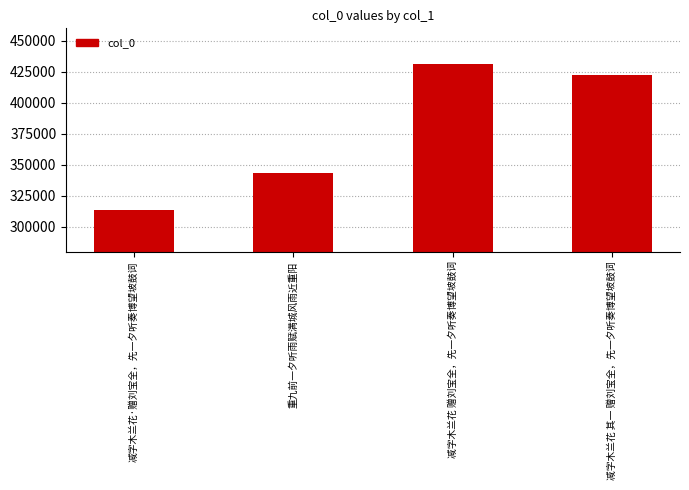

What is the average value?

377874